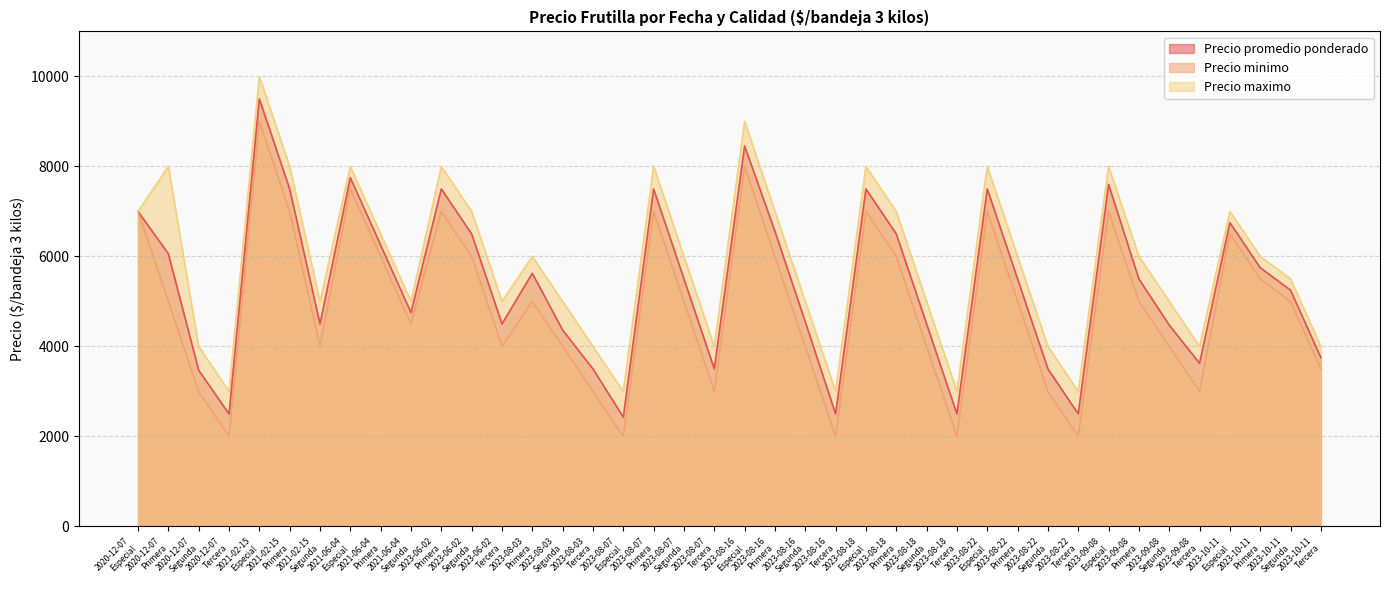

How many interior local peaks does the Precio maximo series have?

11